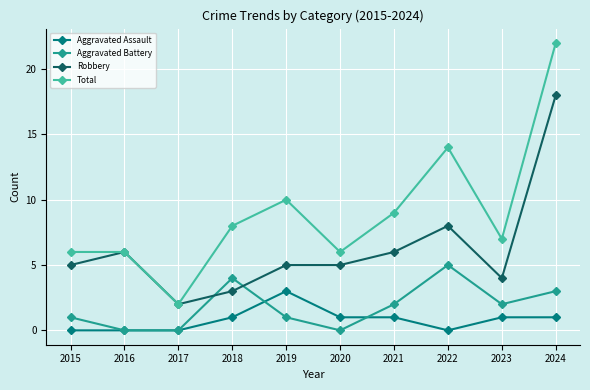

Where is Robbery nearest to the value 10?

2022